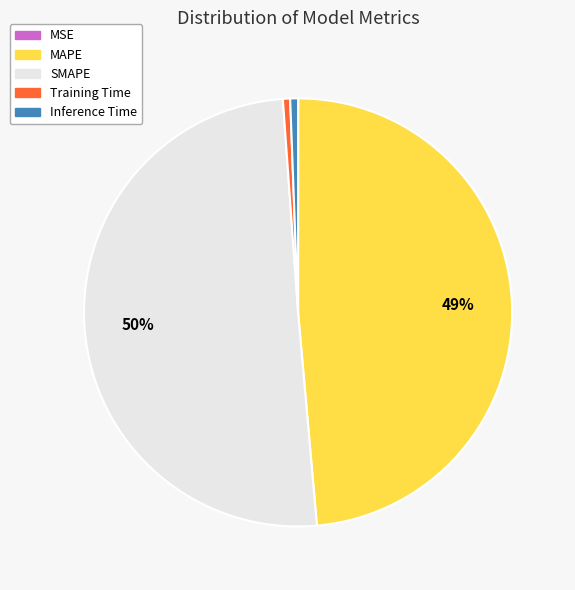

Between Training Time and SMAPE, which is larger?

SMAPE